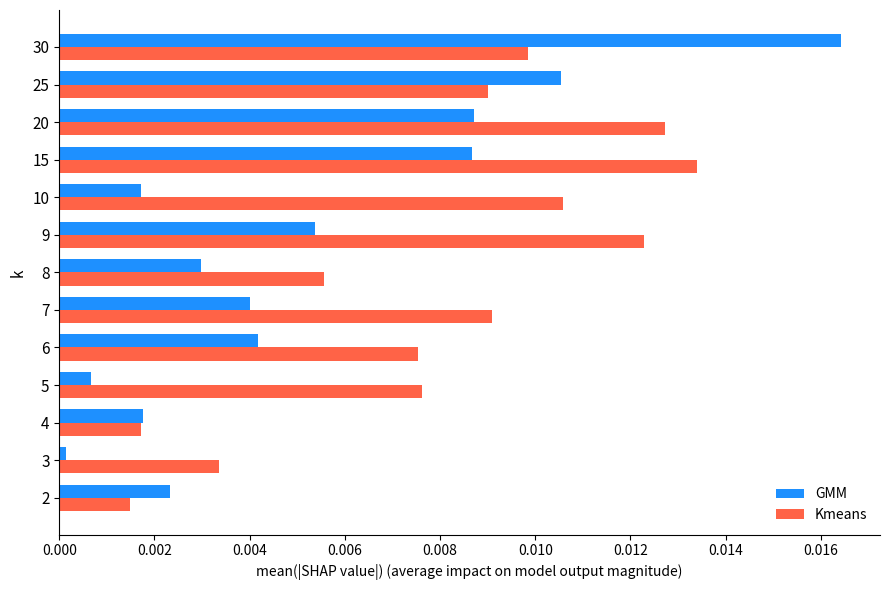

List the series in order of their peak value, lowest first.

Kmeans, GMM